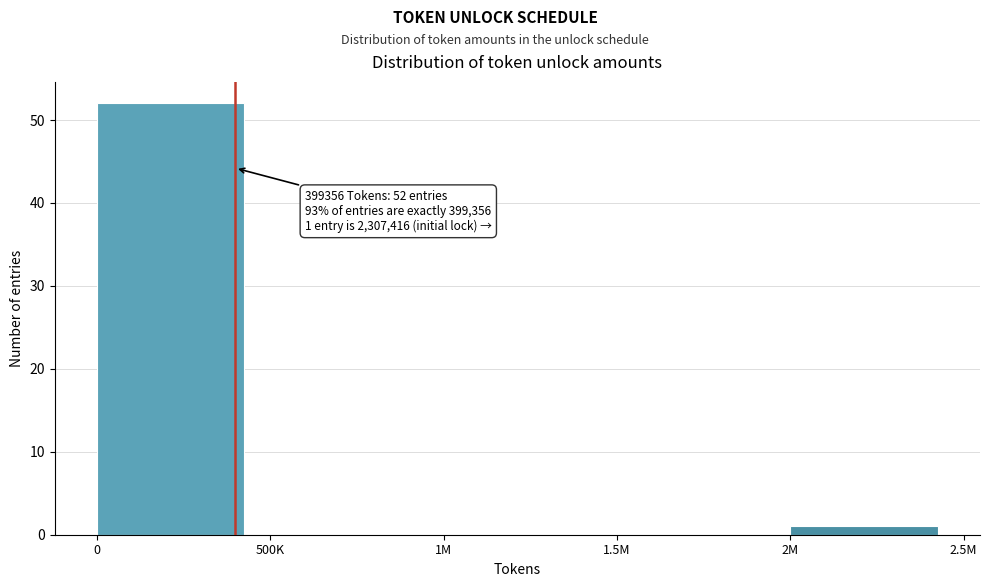

Reading left to right, transcribe all the data shown in this chart.

0=52	500K=0	1M=0	1.5M=0	2M=1